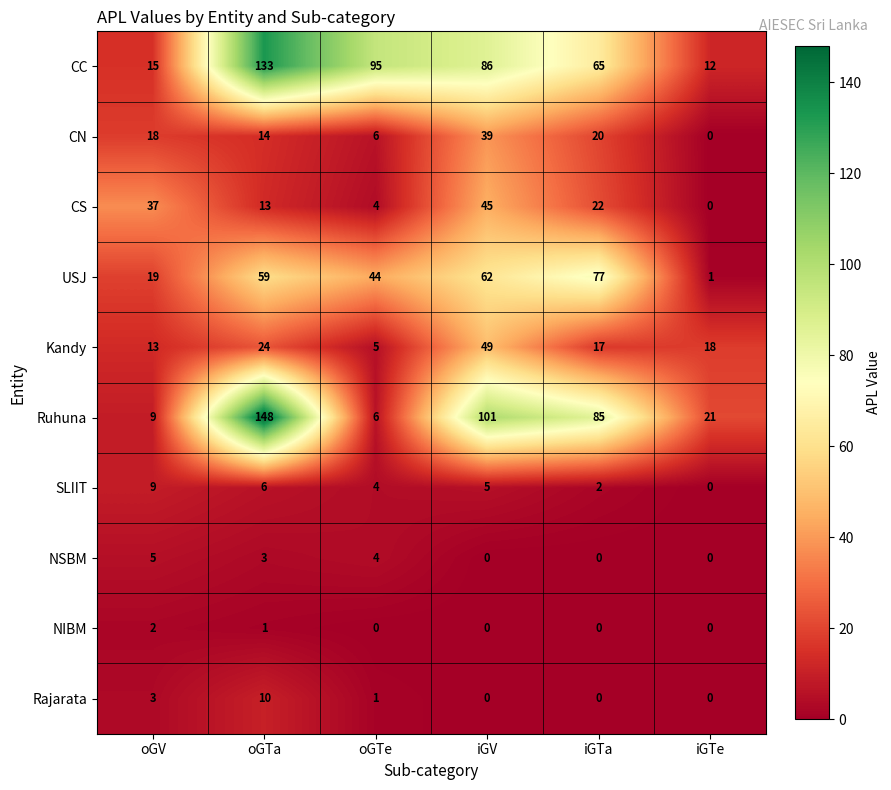

Where is Kandy nearest to the value 27?

oGTa